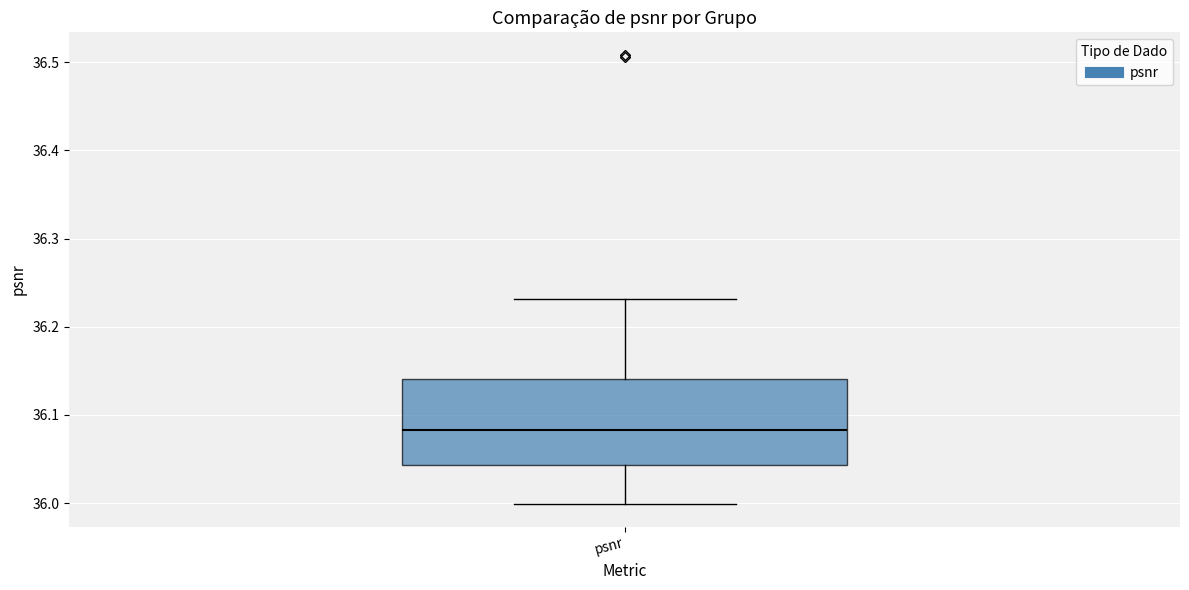

Where is the lower edge of the box for psnr on the y-axis? The values are not printed on the chart, so give them approximately, as read against the axis.

36.04